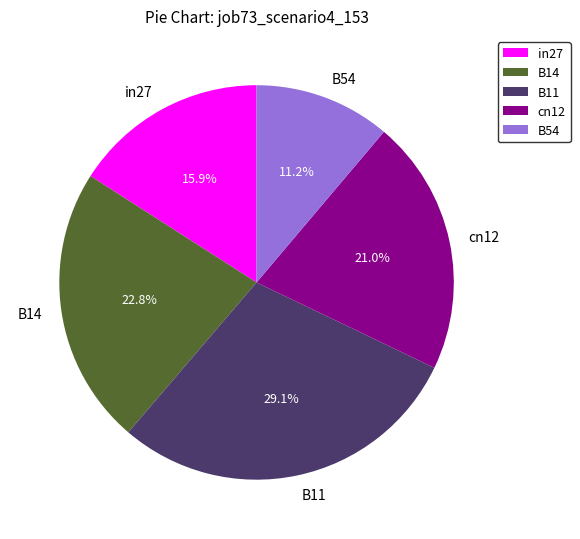

Is B14 the majority of the pie?

No